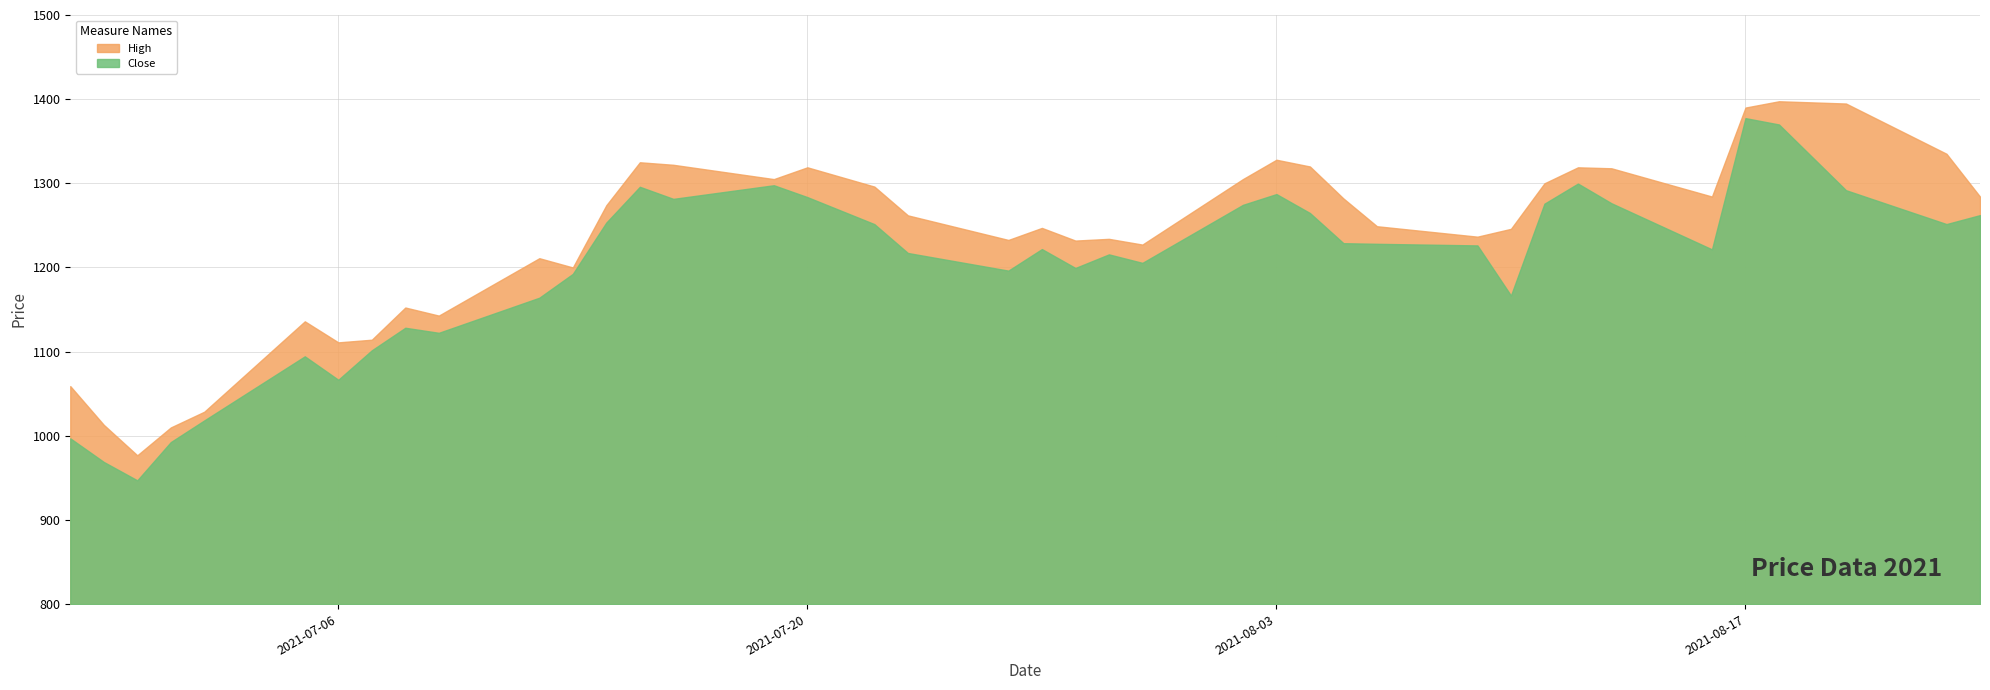

True or false: Close and High cross at least once.

False